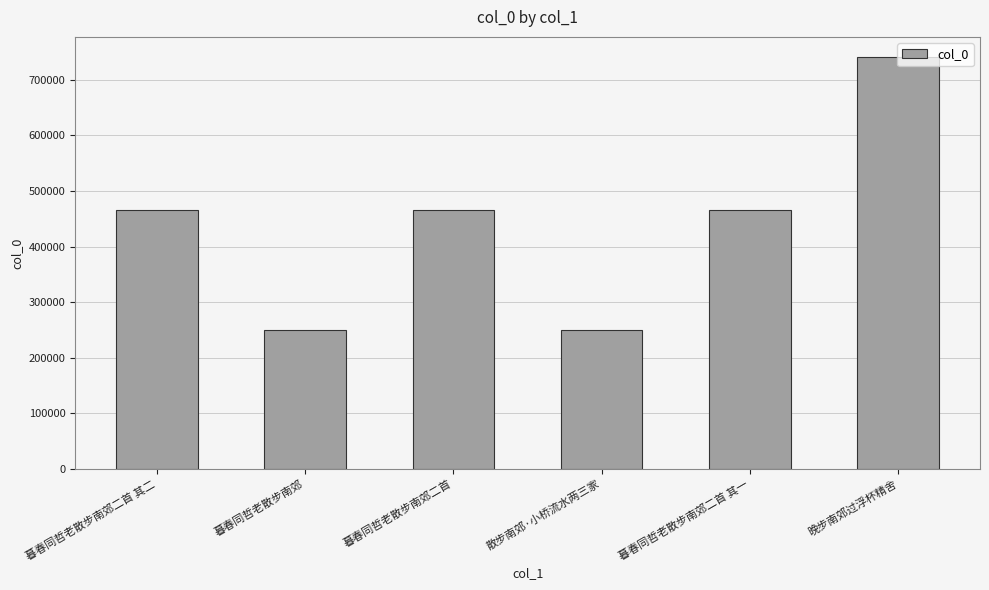

What is the label of the 6th bar from the left?

晚步南郊过浮杯精舍